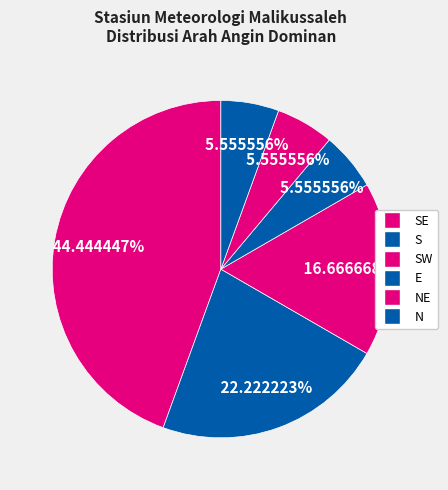

How many segments does this pie chart have?

6